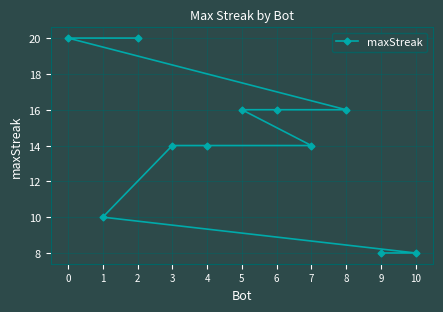

Reading left to right, list all the values displayed in this chart.

0=20	1=10	2=20	3=14	4=14	5=16	6=16	7=14	8=16	9=8	10=8